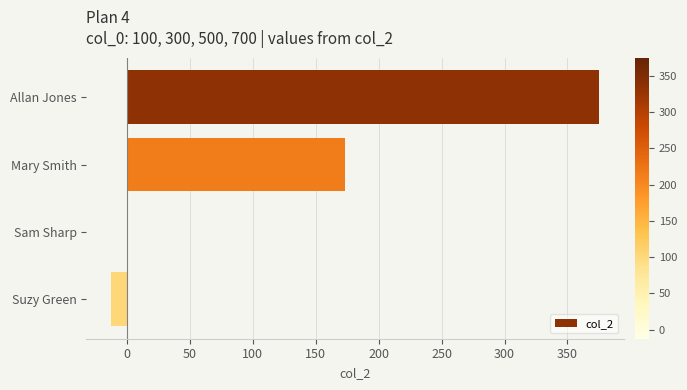

Reading top to bottom, extract all data points from this chart.

Allan Jones=375.3	Mary Smith=173.3	Sam Sharp=0.0	Suzy Green=-12.7